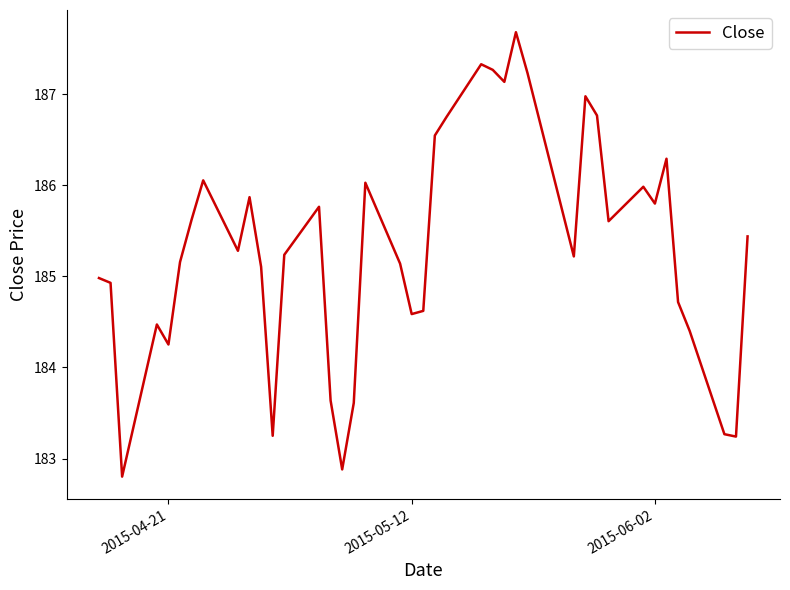

What is the greatest value displayed?

187.7